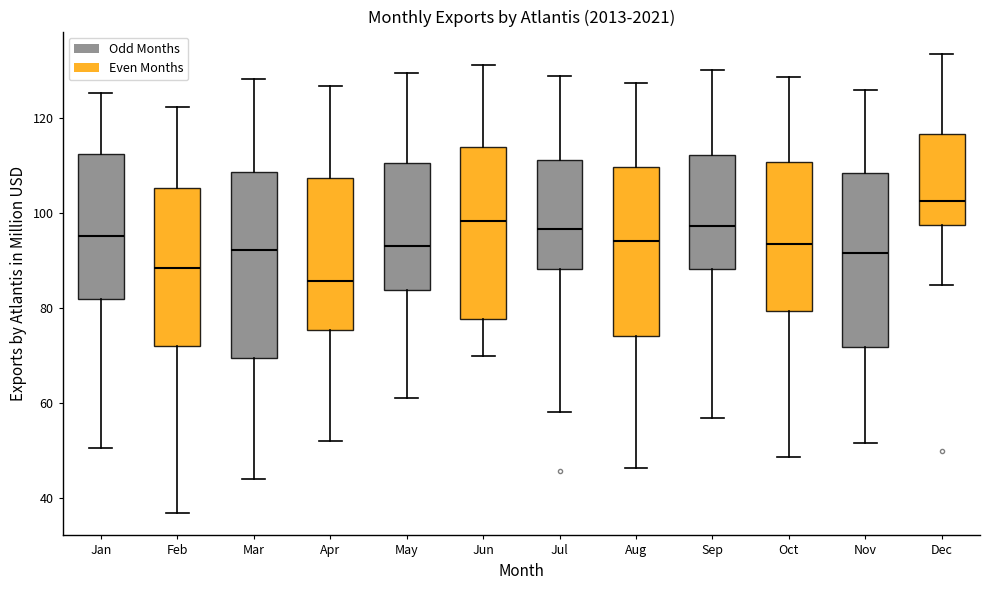

Reading left to right, read every box against the y-axis: the position of its median line, the range the box covers, and the ends of its whiskers. The values are not printed on the chart, so give them approximately, as read against the axis.

Jan: median 96, box 82 to 112, whiskers 50 to 126
Feb: median 88, box 72 to 106, whiskers 38 to 122
Mar: median 92, box 70 to 108, whiskers 44 to 128
Apr: median 86, box 76 to 108, whiskers 52 to 126
May: median 94, box 84 to 110, whiskers 62 to 130
Jun: median 98, box 78 to 114, whiskers 70 to 132
Jul: median 96, box 88 to 112, whiskers 58 to 128
Aug: median 94, box 74 to 110, whiskers 46 to 128
Sep: median 98, box 88 to 112, whiskers 56 to 130
Oct: median 94, box 80 to 110, whiskers 48 to 128
Nov: median 92, box 72 to 108, whiskers 52 to 126
Dec: median 102, box 98 to 116, whiskers 84 to 134